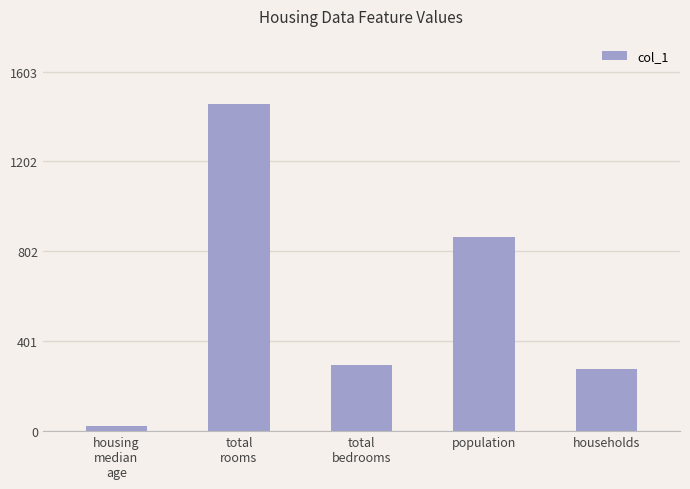

Rank the categories by value from lowest to highest.

housing
median
age, households, total
bedrooms, population, total
rooms